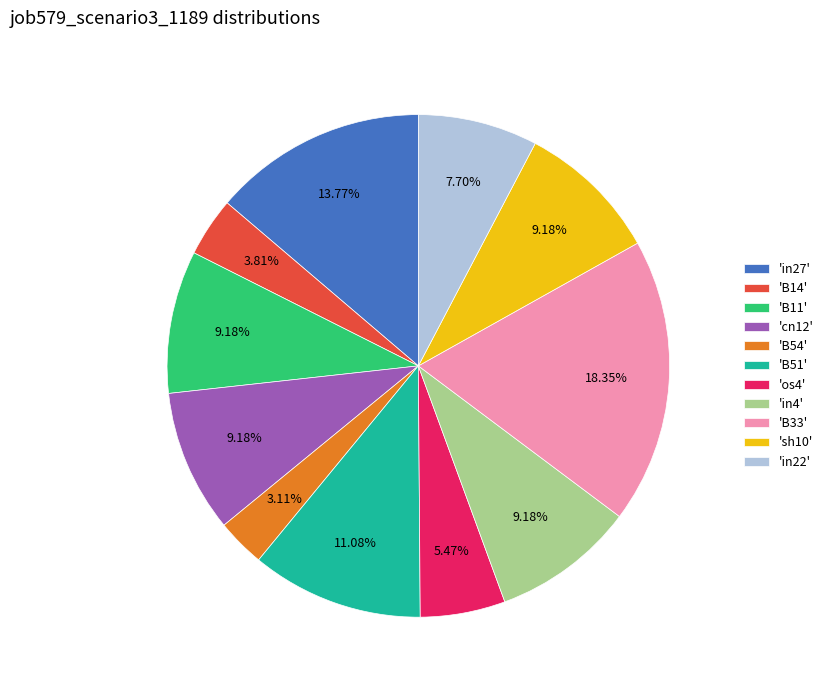

Between 'in22' and 'sh10', which is larger?

'sh10'